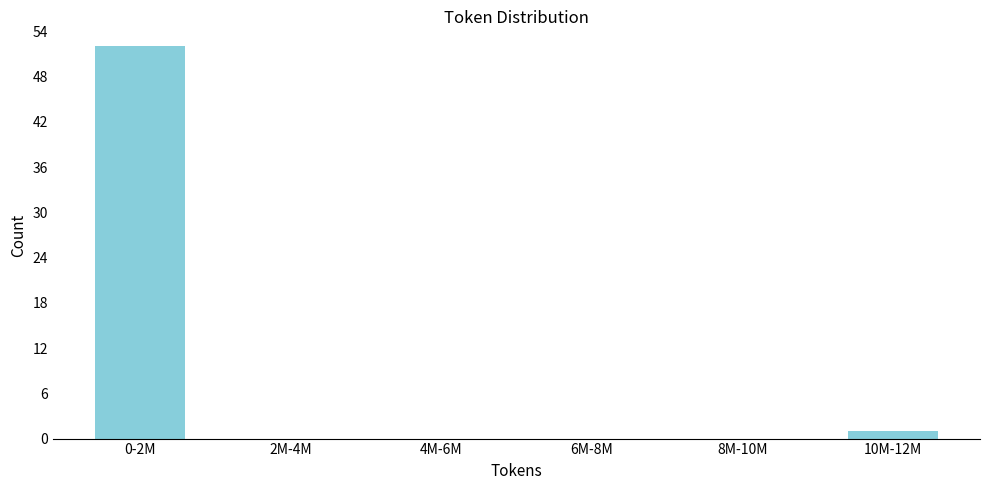

Reading left to right, extract all data points from this chart.

0-2M=52	2M-4M=0	4M-6M=0	6M-8M=0	8M-10M=0	10M-12M=1